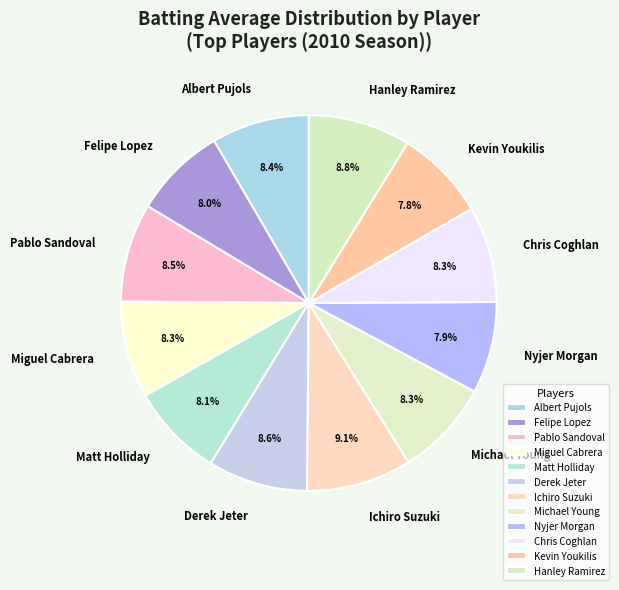

Count the number of slices in the pie.

12